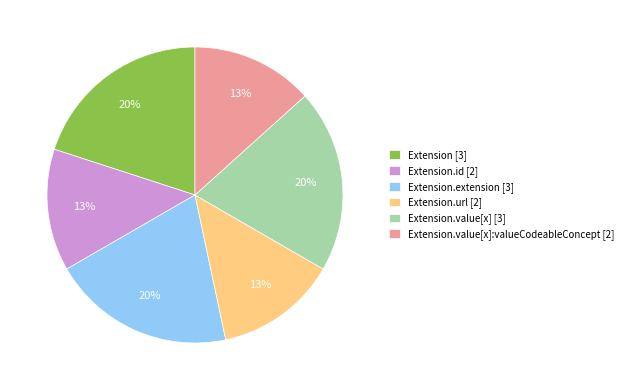

The Extension.url [2] slice represents 1% of the pie. True or false?

False